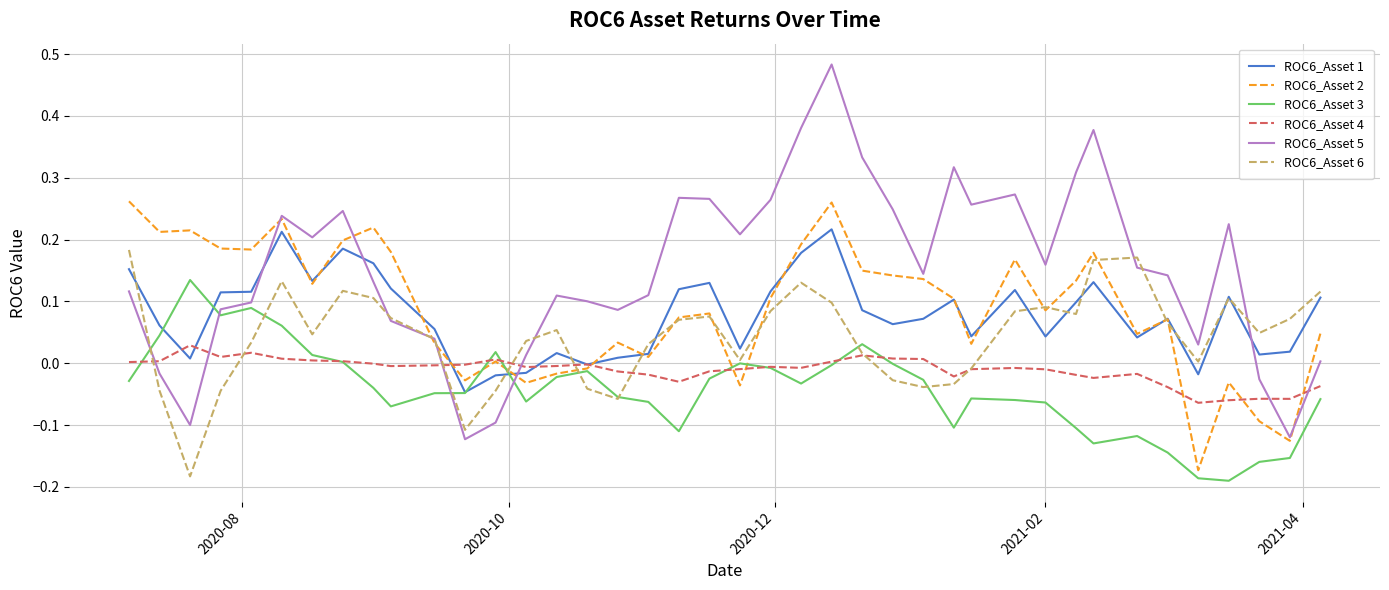

Which series has the largest range (max minus min)?

ROC6_Asset 5